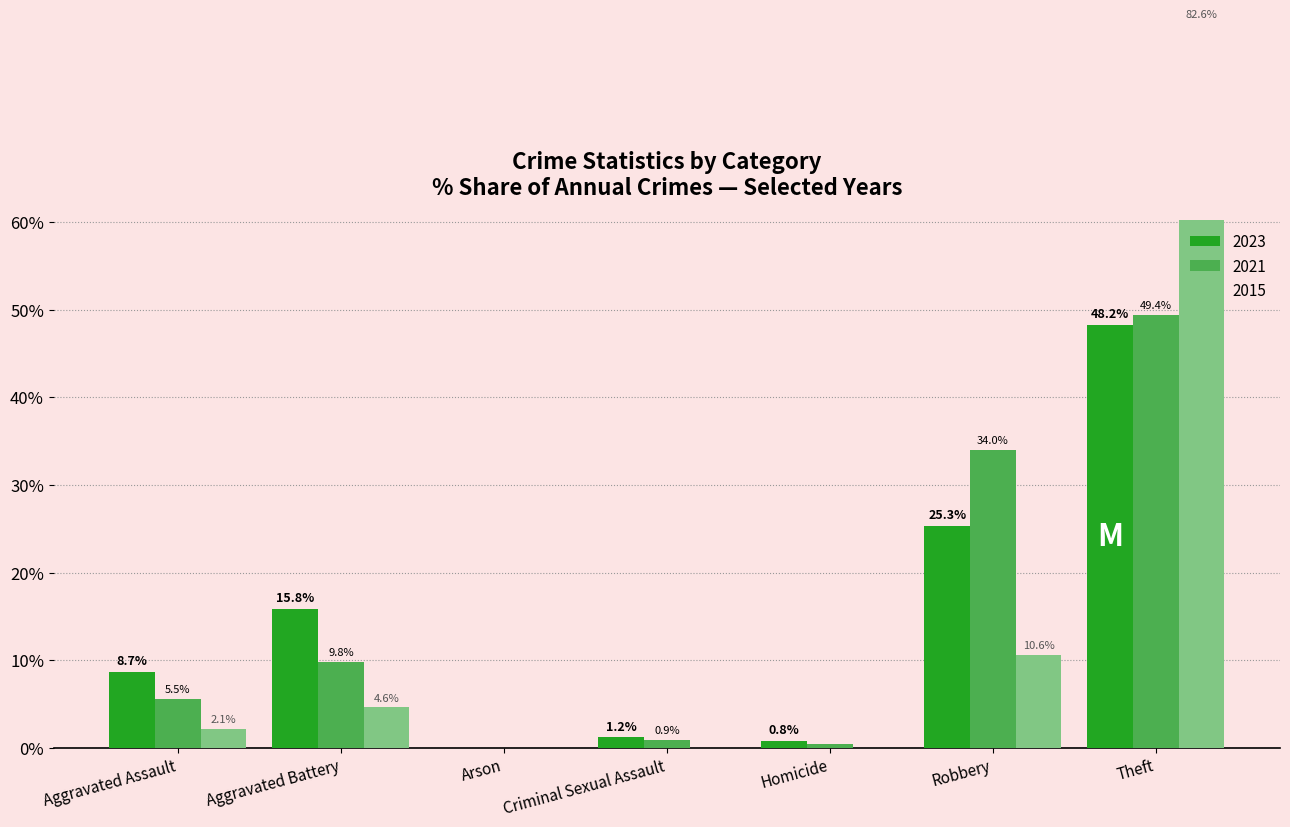

How many positive values does the 2015 series have?

4